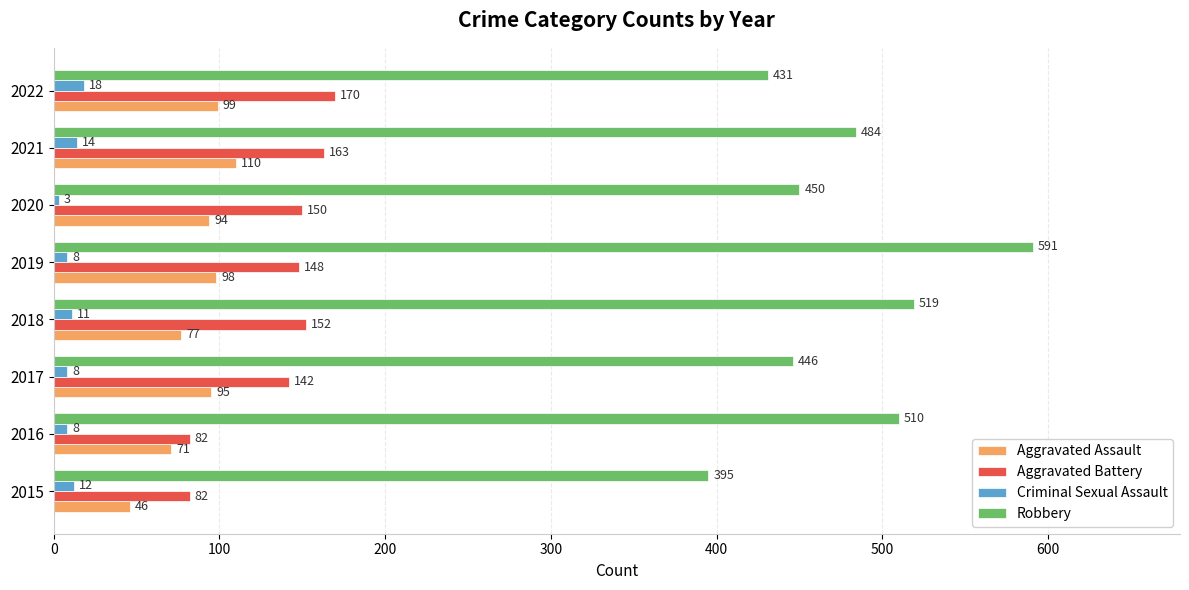

True or false: Aggravated Battery has a value of 66 at 2022.

False